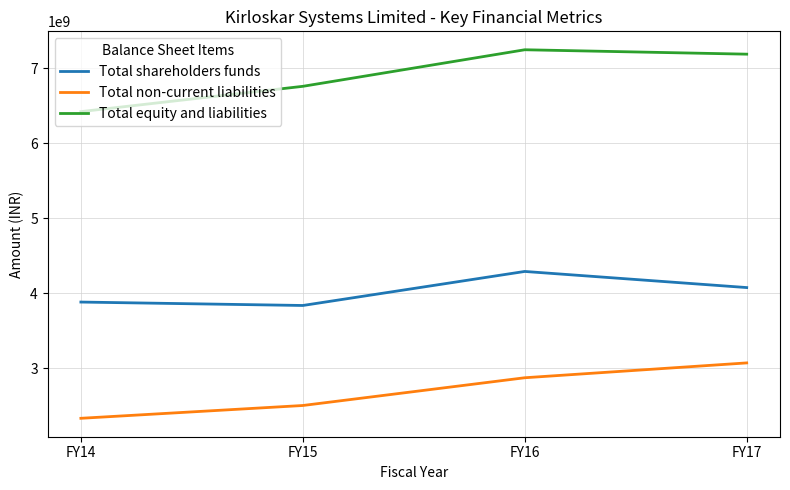

What is the difference between the maximum and minimum values in the Total shareholders funds series?

453521581